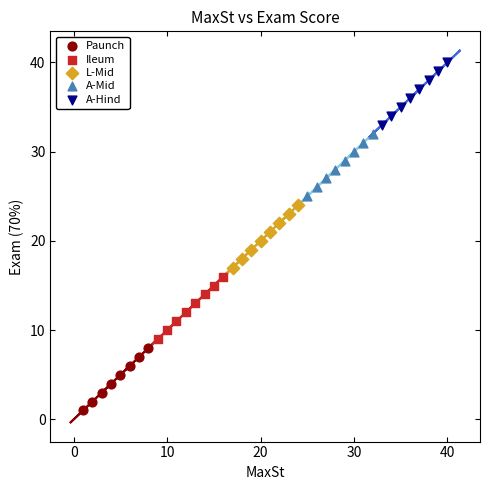

Which series contains the highest Y value?

A-Hind